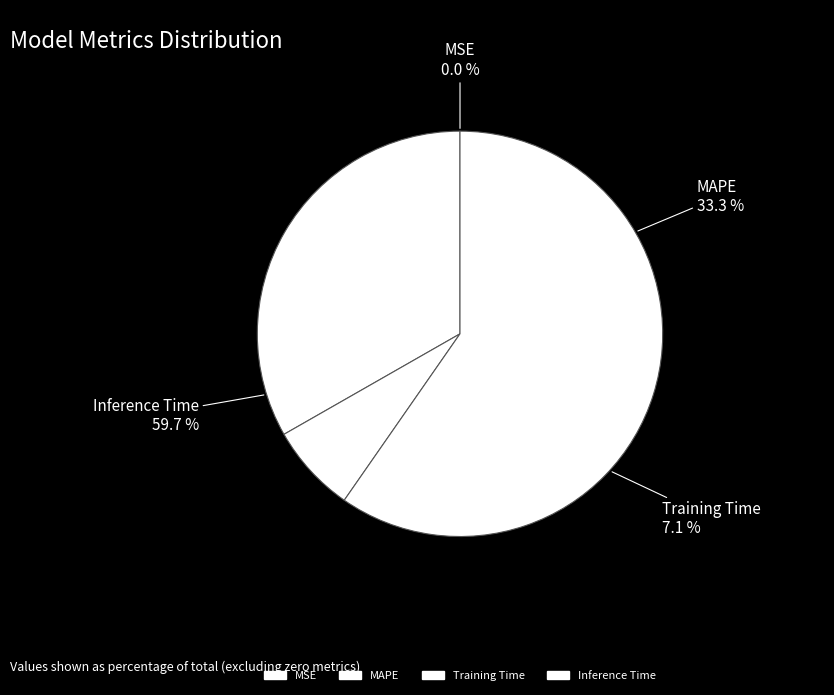

What percentage is the Training Time slice, to the nearest percent?

7%